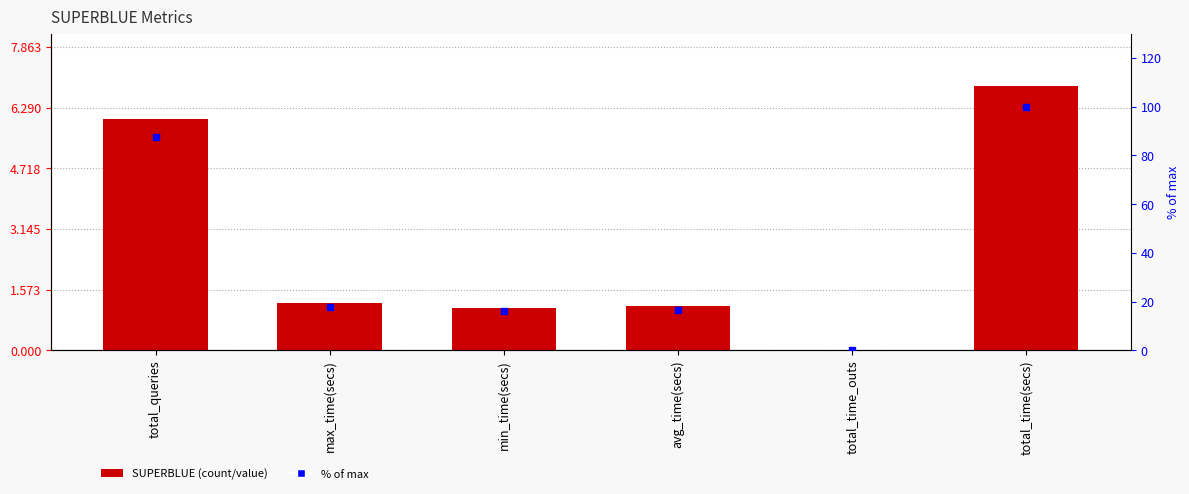

Which series reaches the minimum Y coordinate?

SUPERBLUE